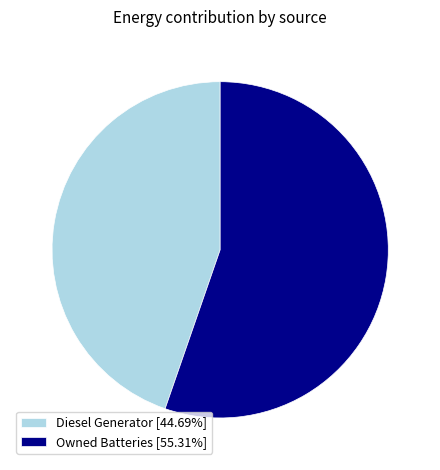

What is the ratio of the value at Diesel Generator [44.69%] to the value at Owned Batteries [55.31%]?

0.8